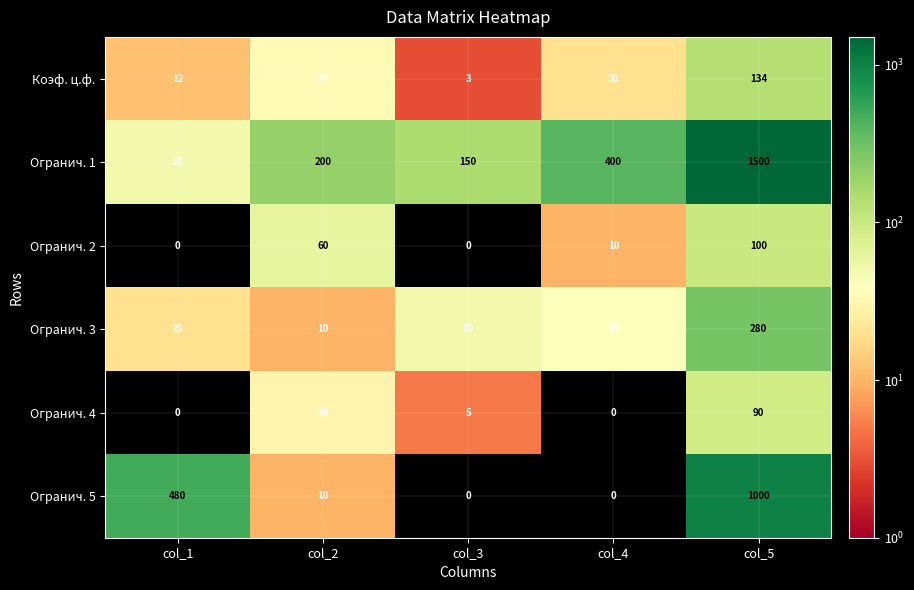

Rank the categories by Огранич. 1 value from lowest to highest.

col_1, col_3, col_2, col_4, col_5